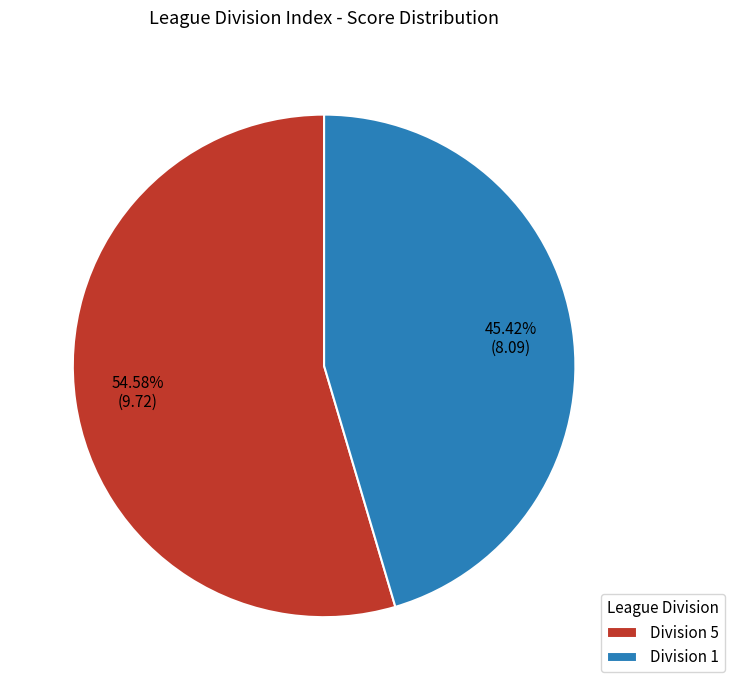

Combined, do Division 5 and Division 1 account for over 50%?

Yes